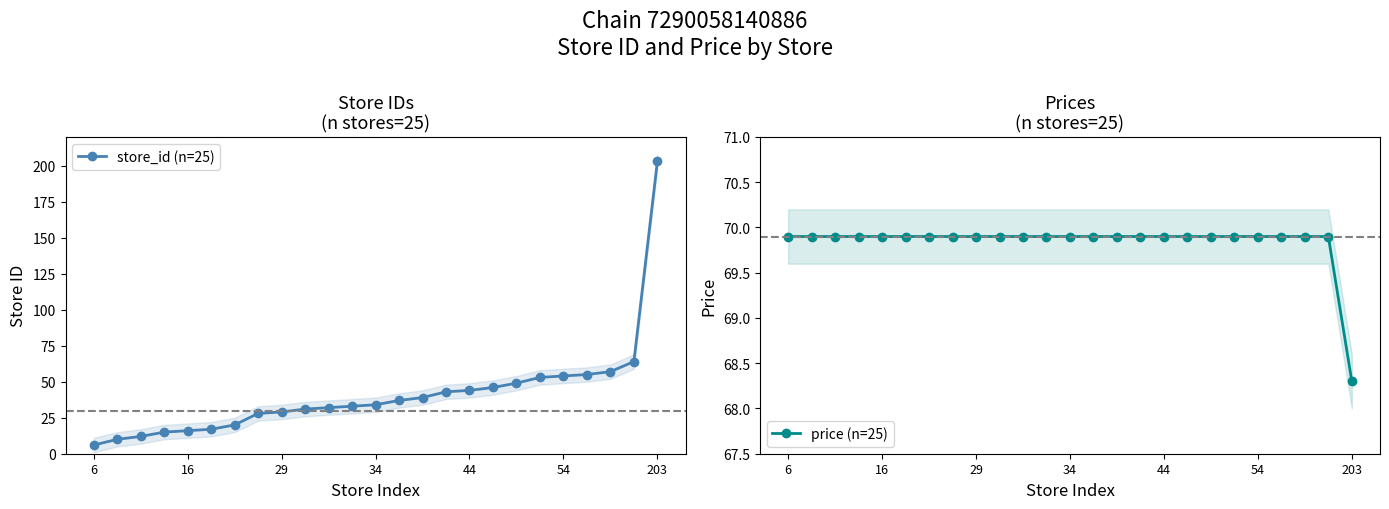

How many distinct data groups are displayed?

2